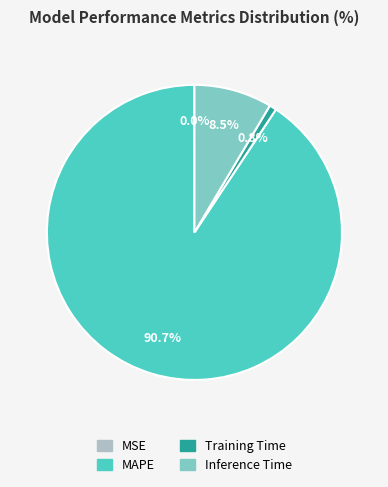

To the nearest percent, what is the difference between the largest and smallest slice percentages?

91%